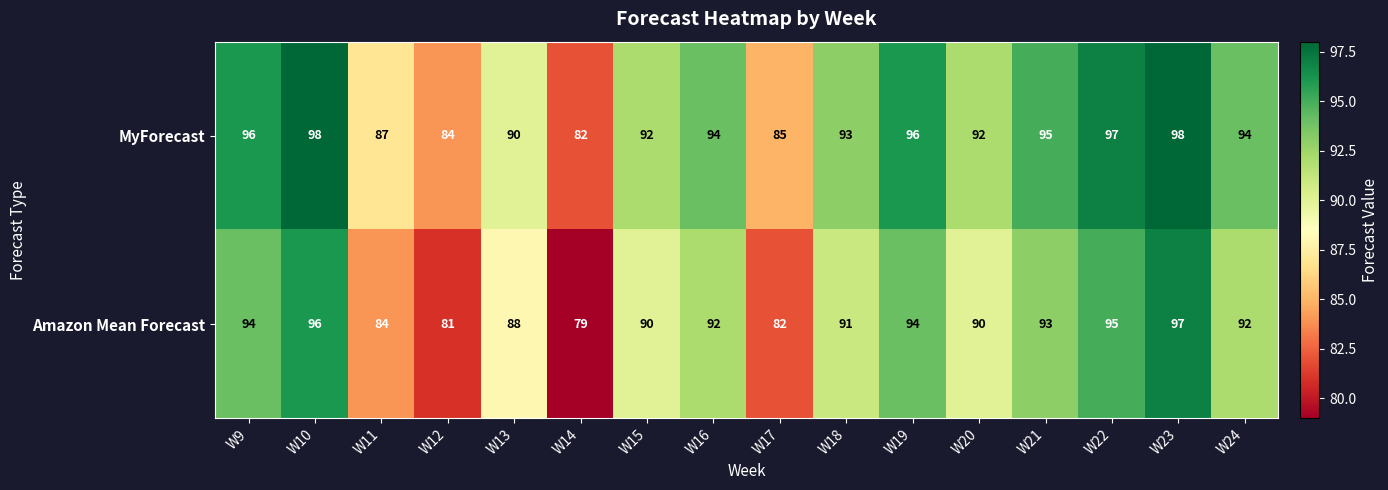

Where is MyForecast nearest to the value 90?

W13